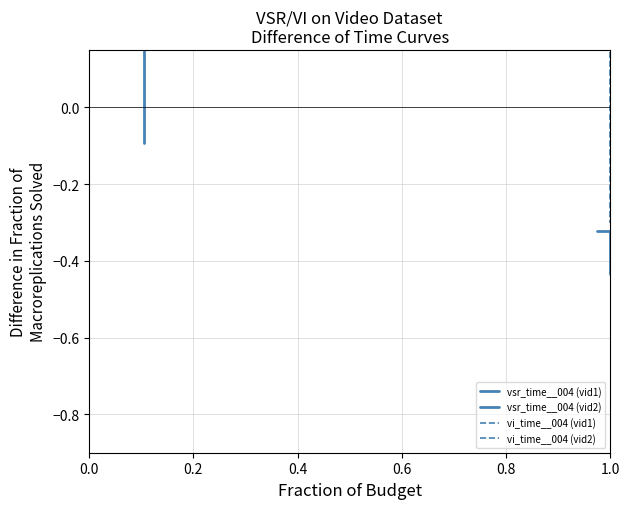

Which series changed the most between 0.2 and 0.4?

vi_time__004 (vid1)